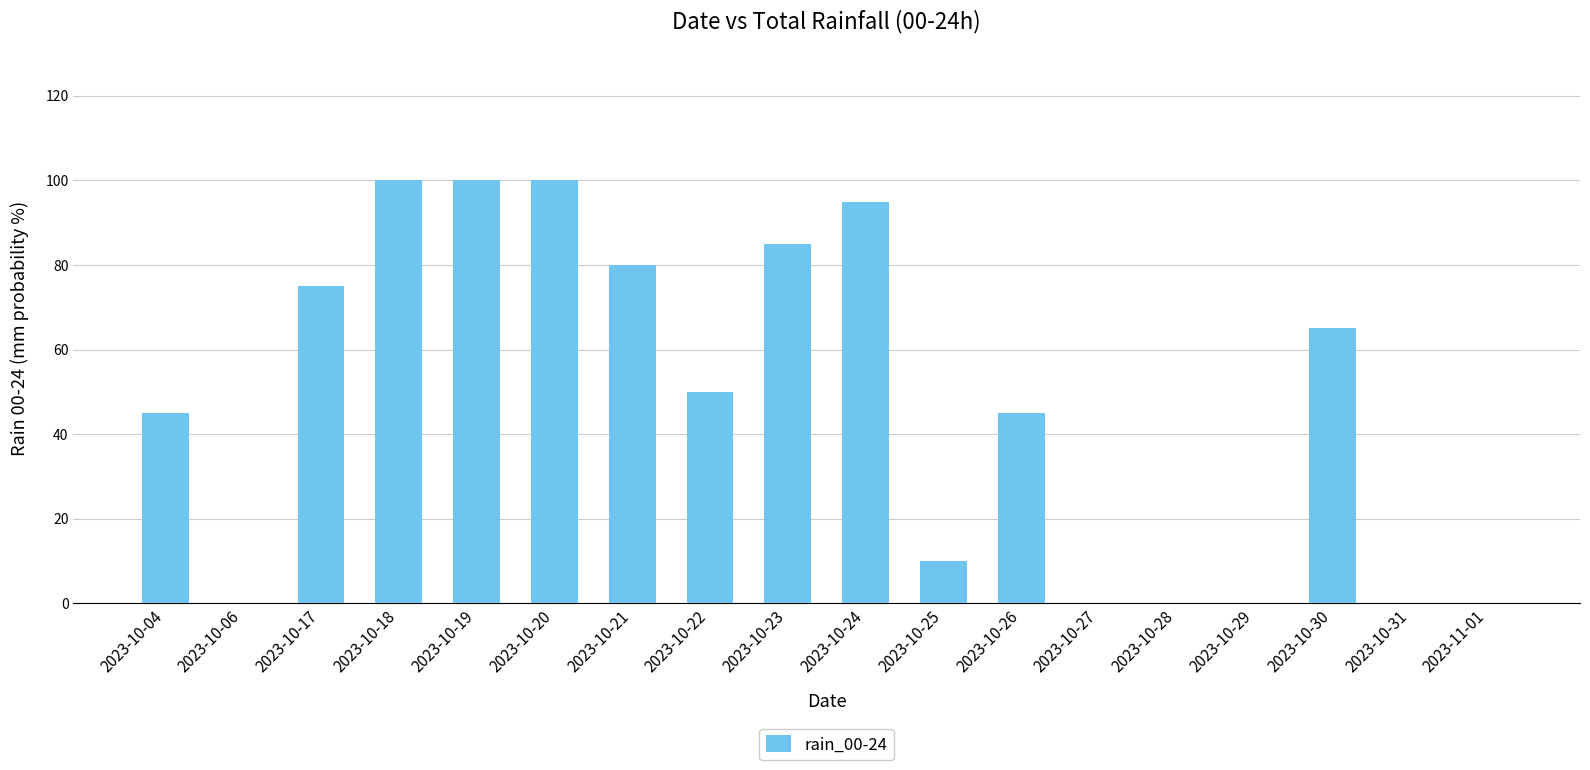

What is the maximum value shown in the chart?

100